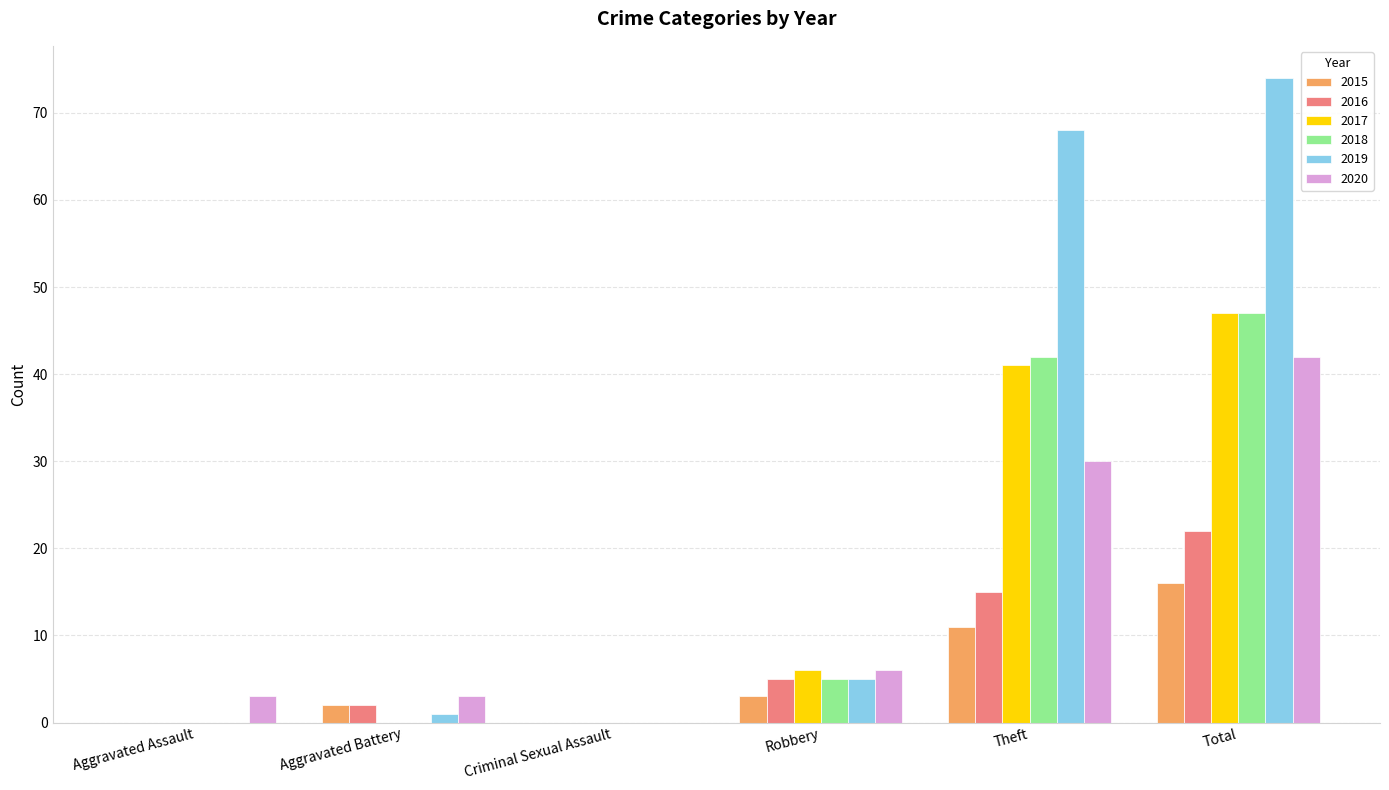

The value of 2017 at Total is 47. True or false?

True